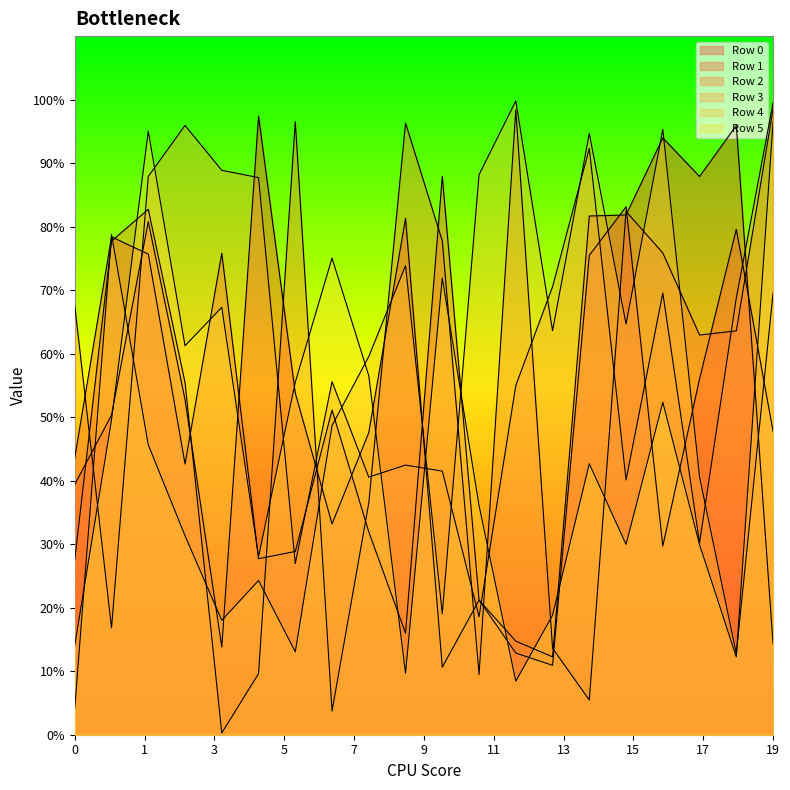

What is the approximate value of Row 3 at 6?

269474